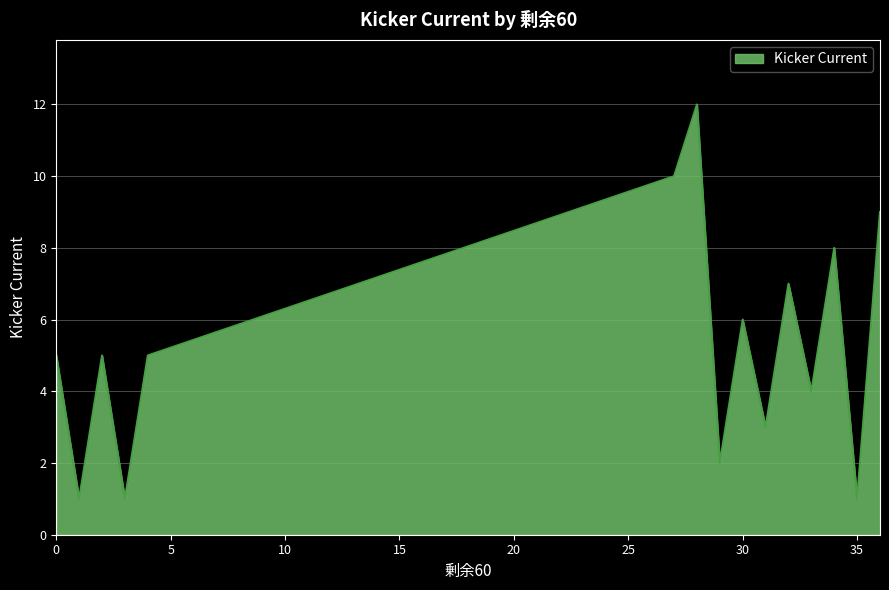

What is the maximum value shown in the chart?

12